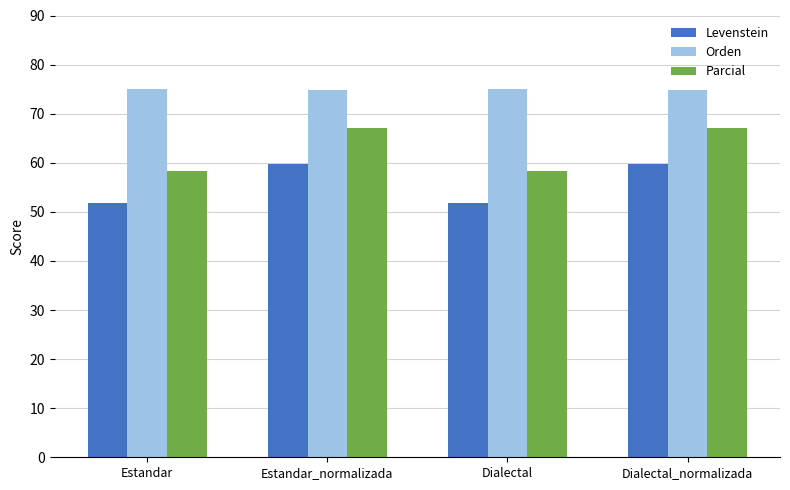

Rank the series by their average value, from lowest to highest.

Levenstein, Parcial, Orden